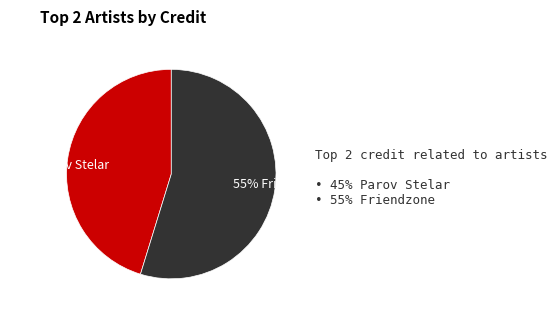

How many segments does this pie chart have?

2